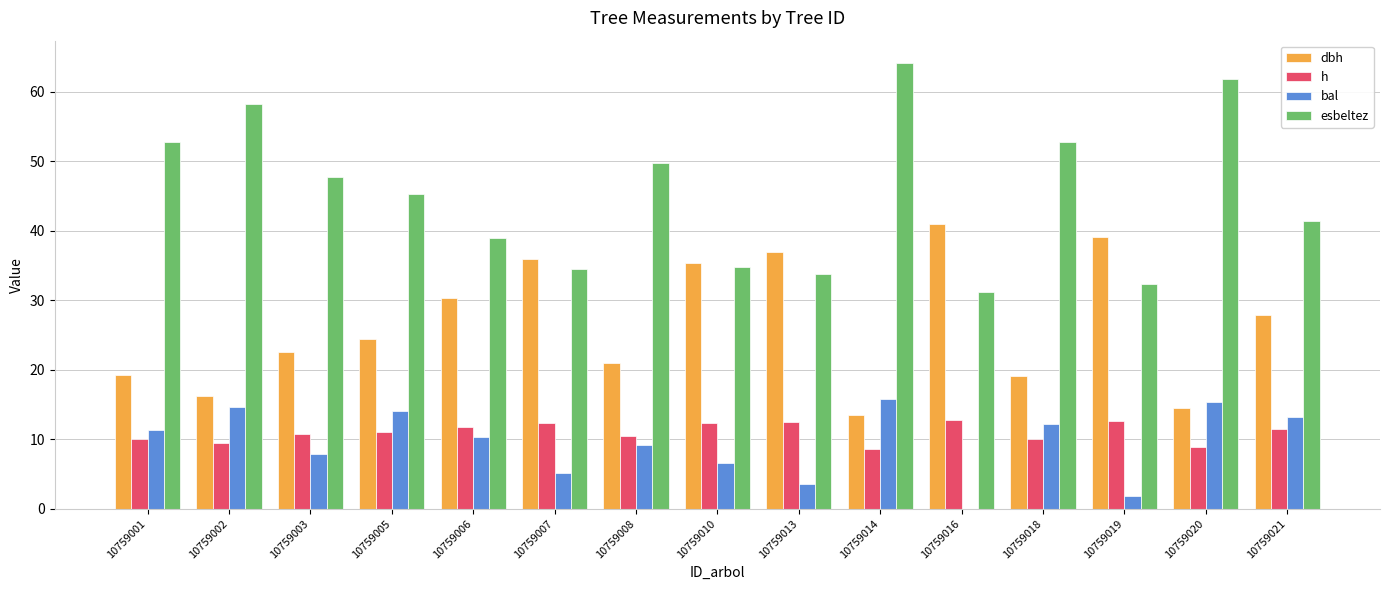

What is the sum of the esbeltez values at 10759008 and 10759001?

102.5